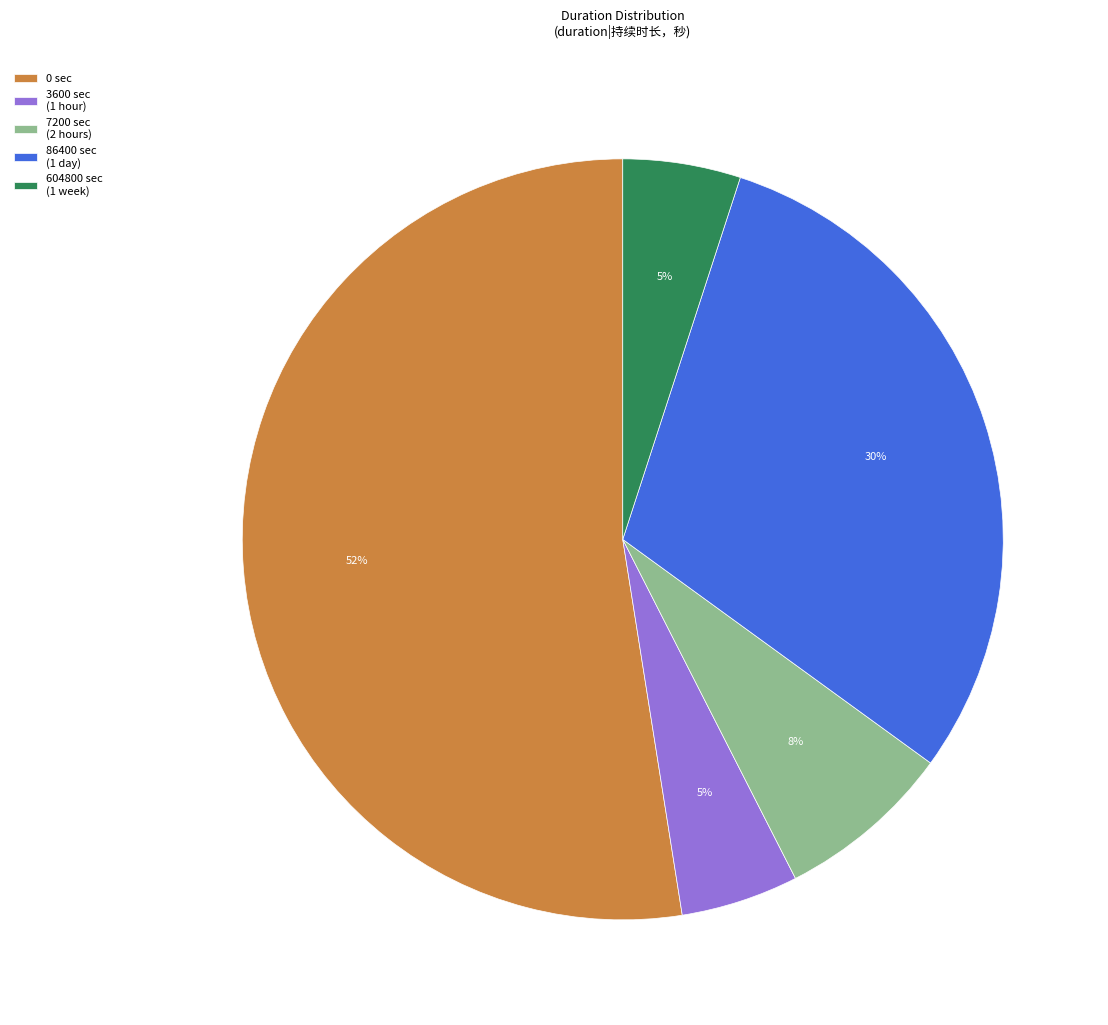

To the nearest percent, what percentage of the pie is 86400 sec (1 day)?

30%